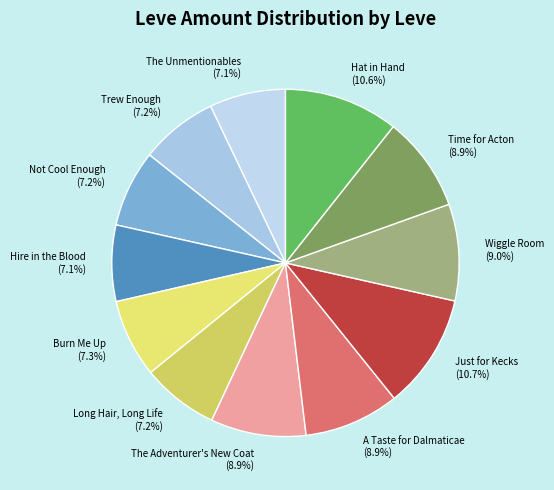

True or false: Not Cool Enough accounts for 14% of the total.

False